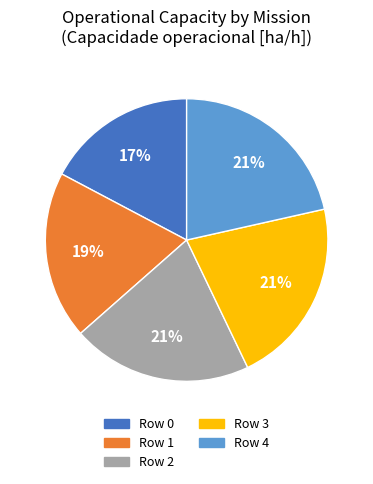

What is the smallest slice in the pie chart?

Row 0